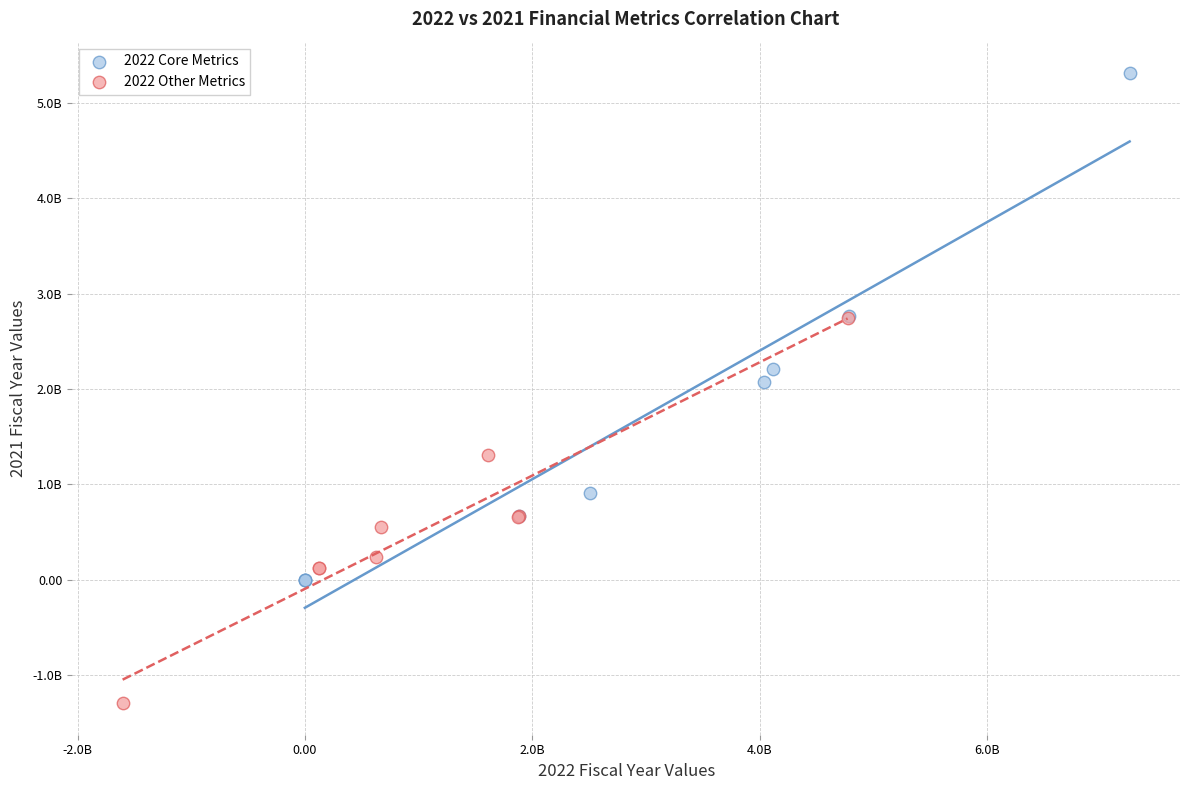

Which series contains the lowest Y value?

2022 Other Metrics